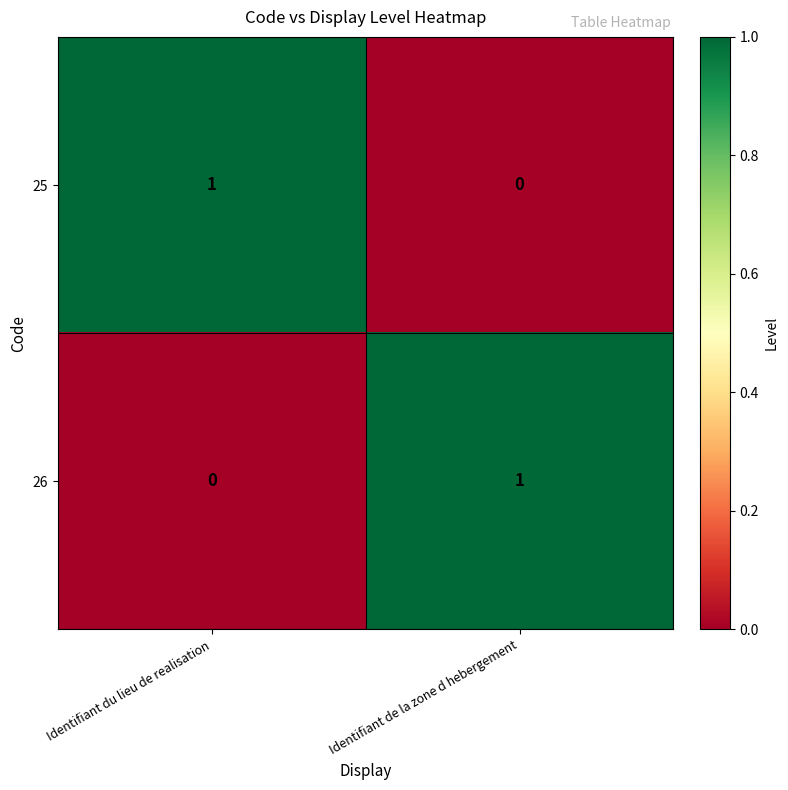

Where is 26 nearest to the value 0?

Identifiant du lieu de realisation